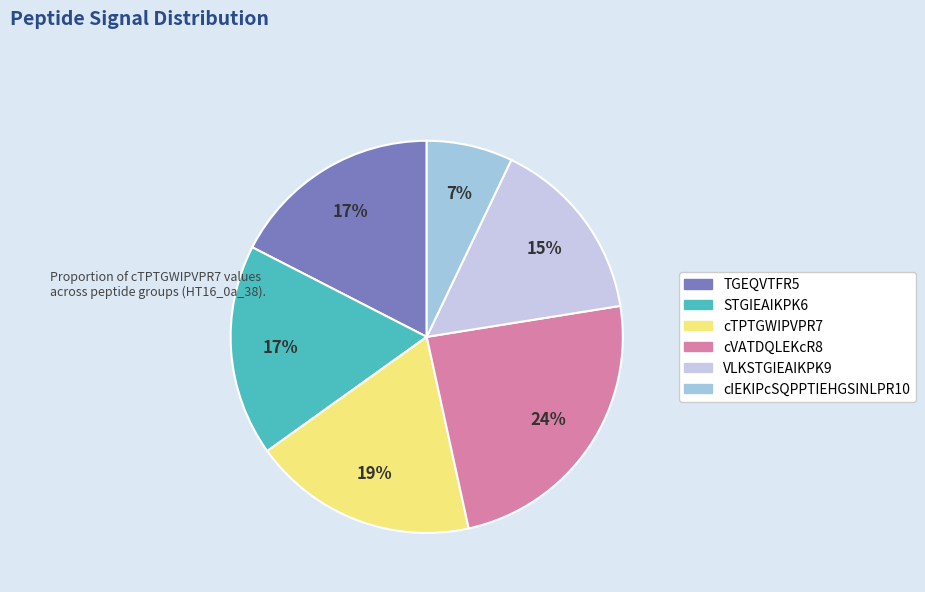

How many segments does this pie chart have?

6